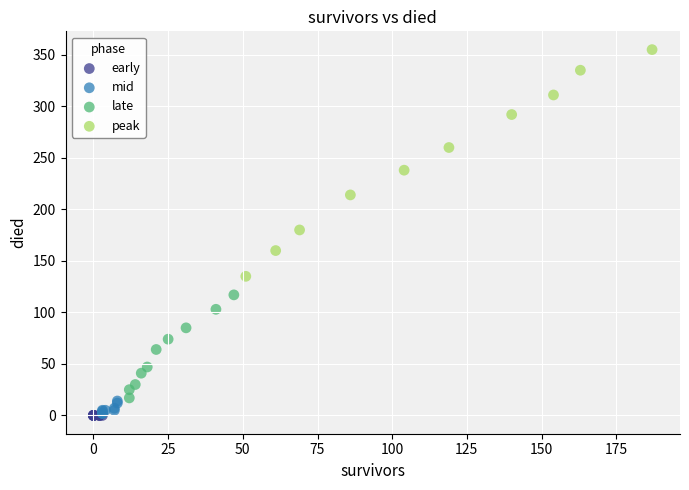

What are all the series names shown in the legend?

early, mid, late, peak